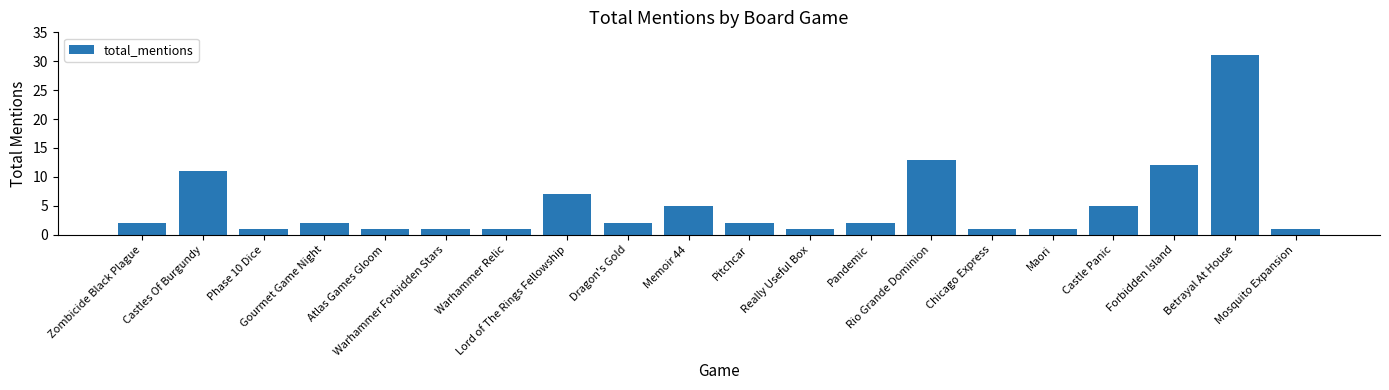

What is the greatest value displayed?

31